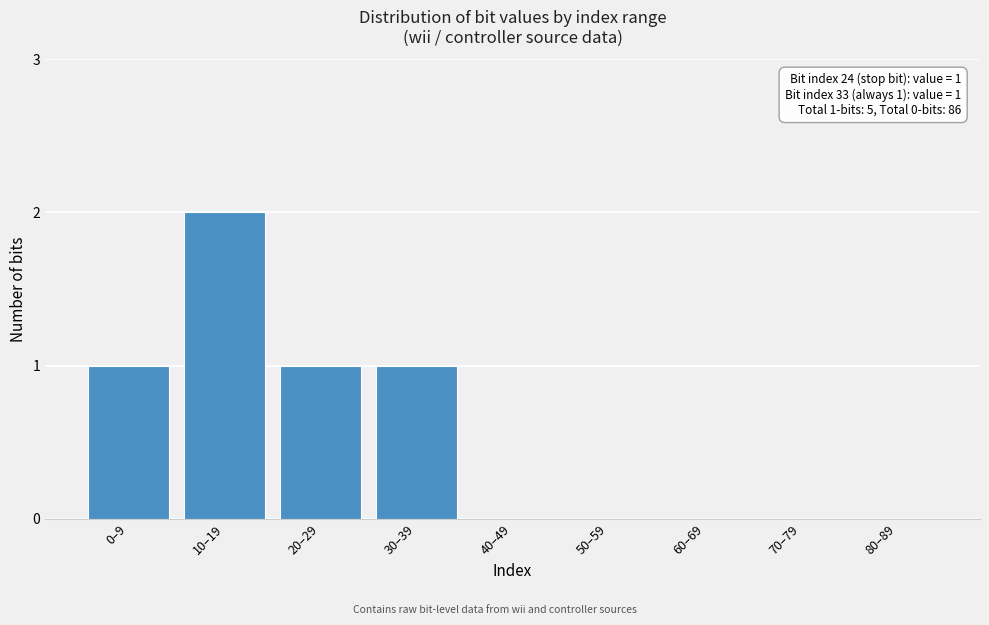

Reading left to right, list all the values displayed in this chart.

0–9=1	10–19=2	20–29=1	30–39=1	40–49=0	50–59=0	60–69=0	70–79=0	80–89=0